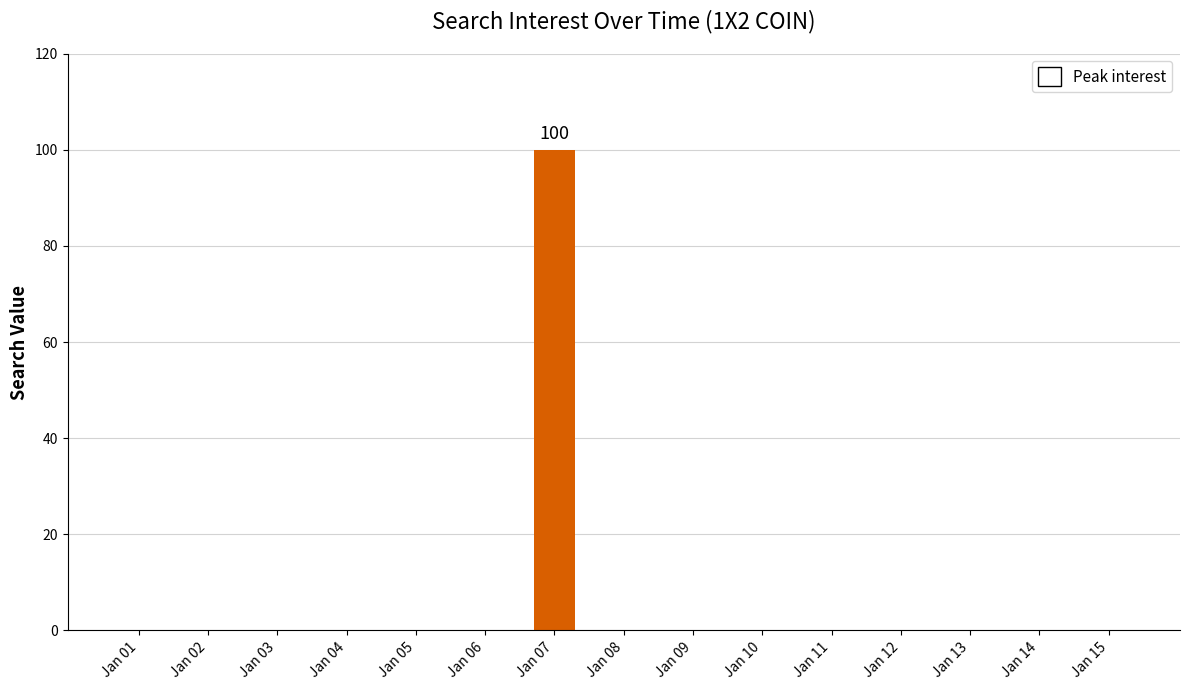

The value at Jan 09 is -58. True or false?

False